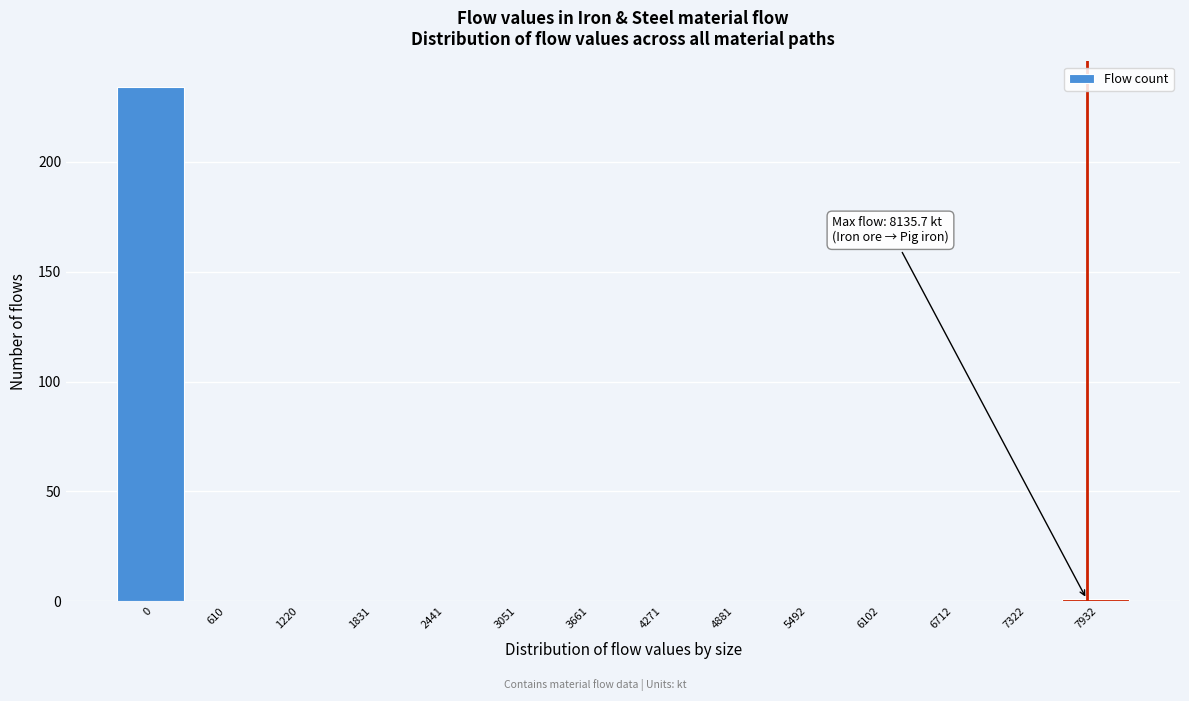

Reading right to left, what are all the values shown in this chart?

7932=1	7322=0	6712=0	6102=0	5492=0	4881=0	4271=0	3661=0	3051=0	2441=0	1831=0	1220=0	610=0	0=234